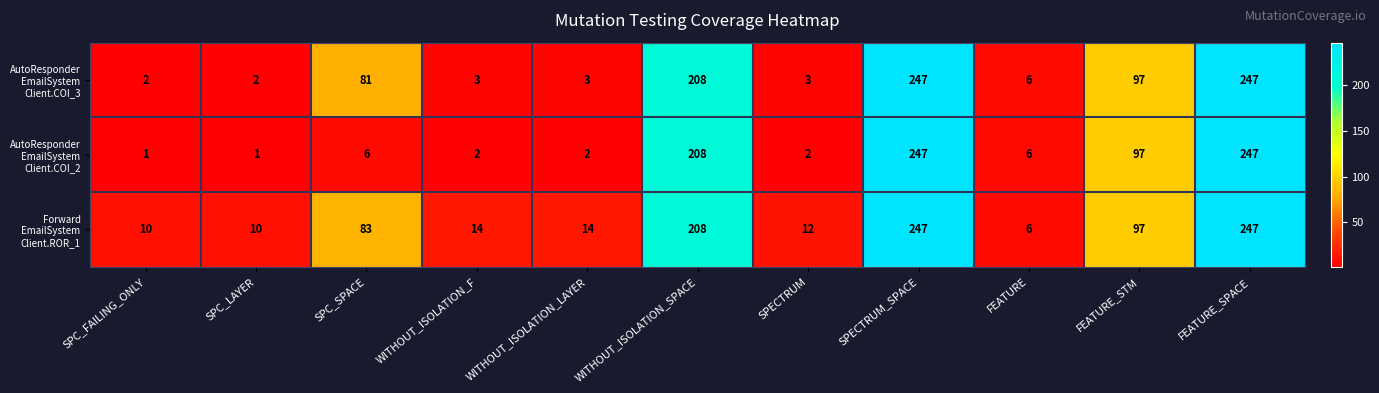

What is the difference between the highest and lowest values at SPC_LAYER?

9